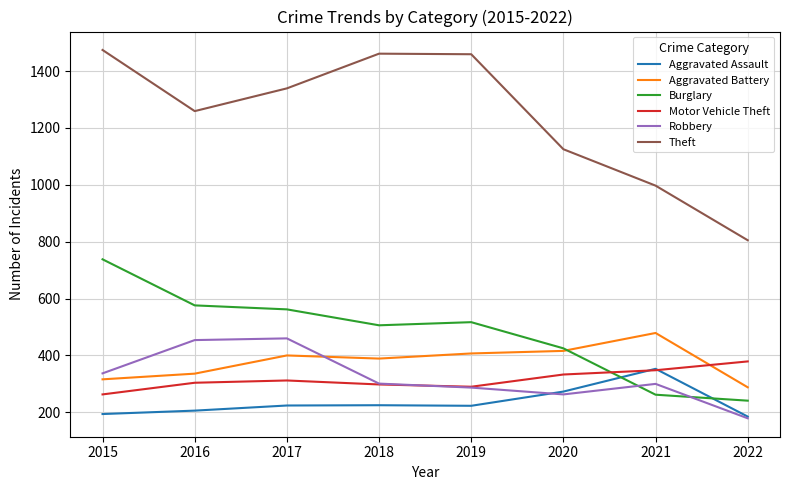

What is the smallest value displayed?

179